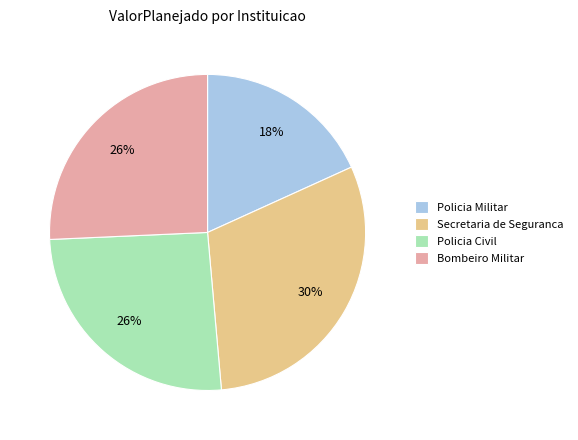

How many slices are in this pie chart?

4